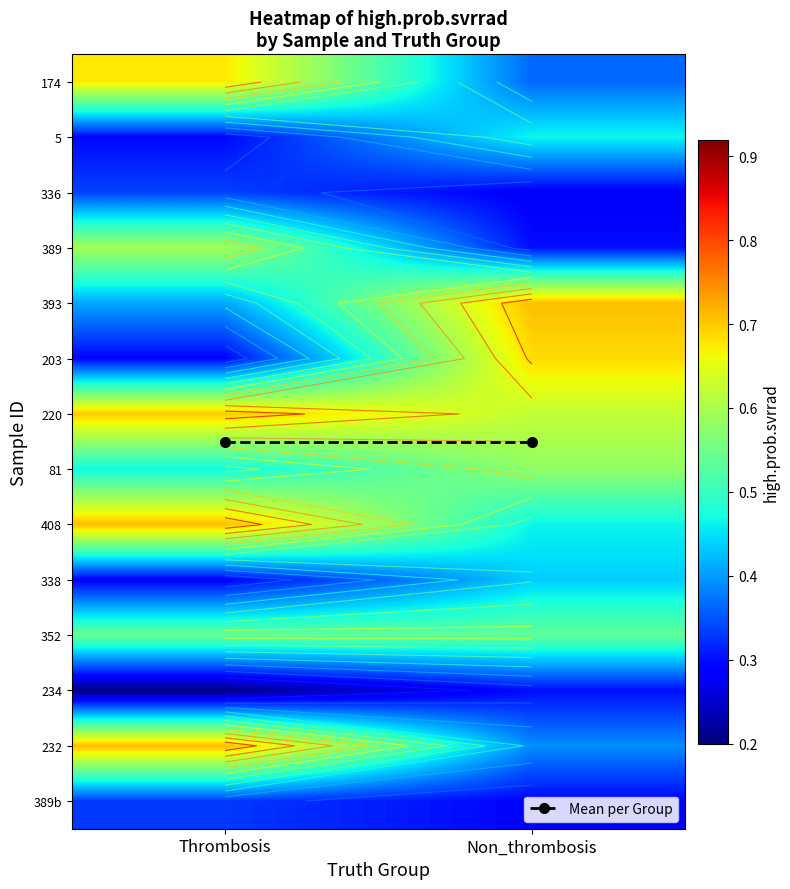

At which category is the sum across all series the highest?

Thrombosis